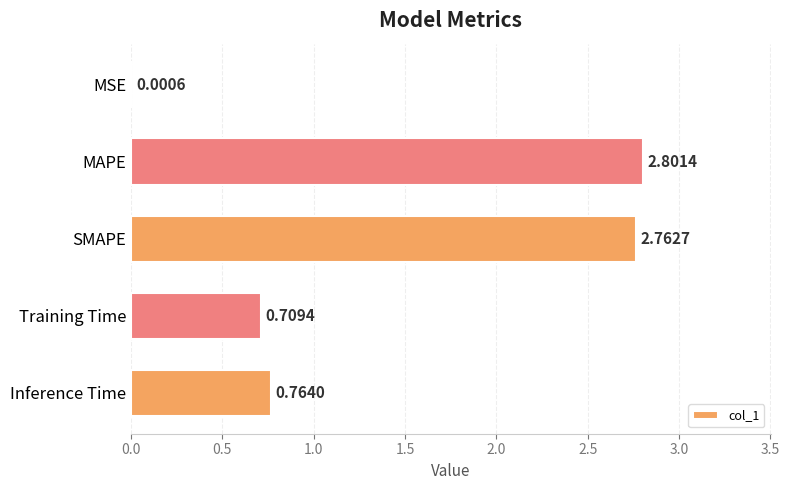

Are the bars horizontal?

Yes